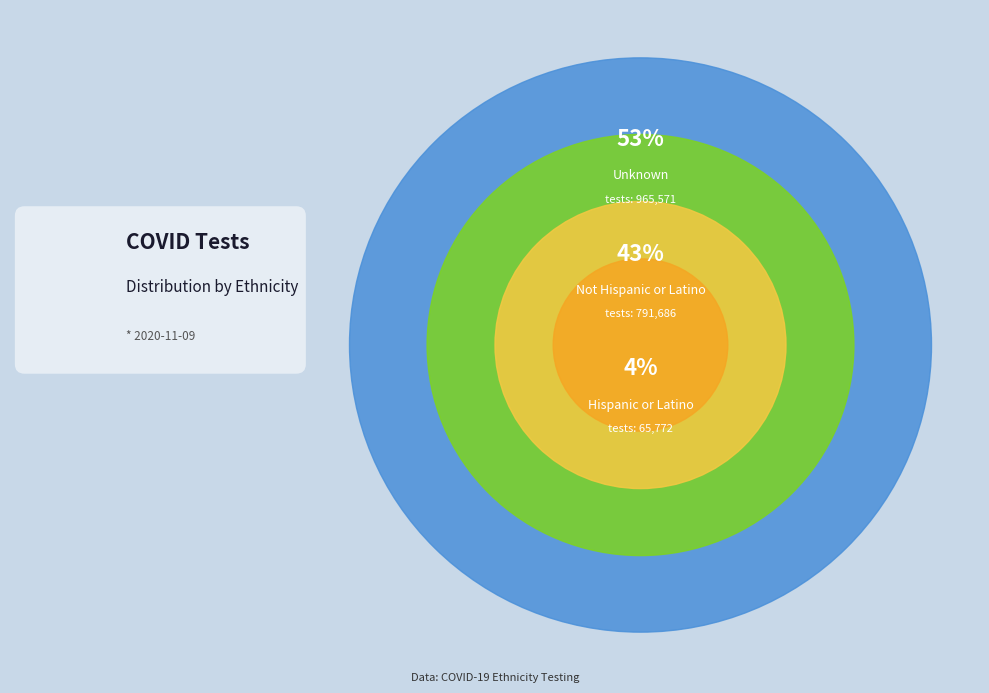

How many segments does this pie chart have?

3